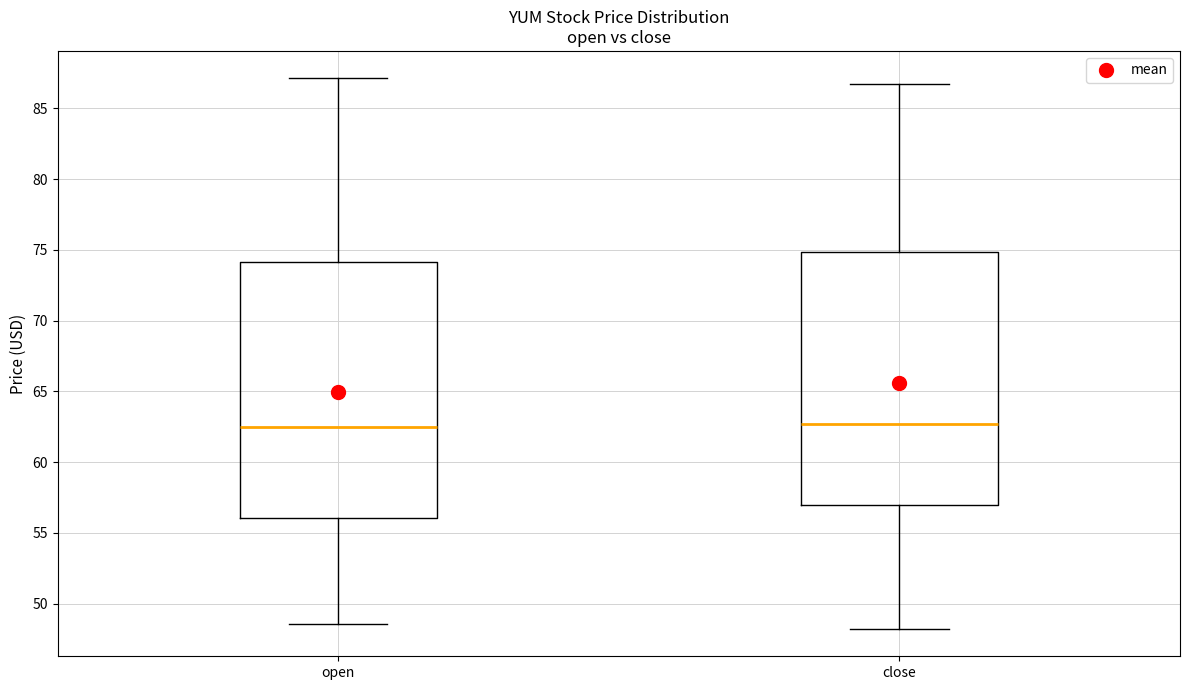

Where is the lower edge of the box for close on the y-axis? The values are not printed on the chart, so give them approximately, as read against the axis.

57.0